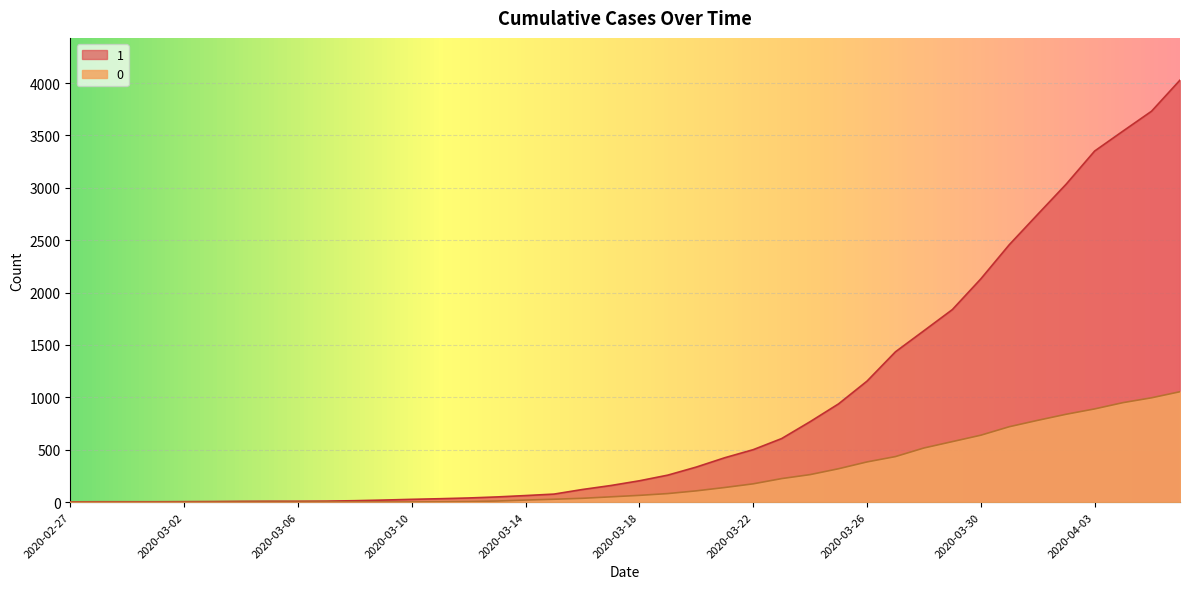

Where is 1 nearest to the value 2015?

2020-03-30